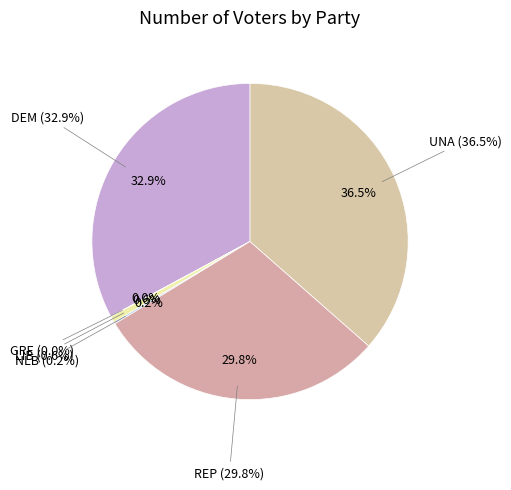

What is the change in value from GRE to REP?

+2589019